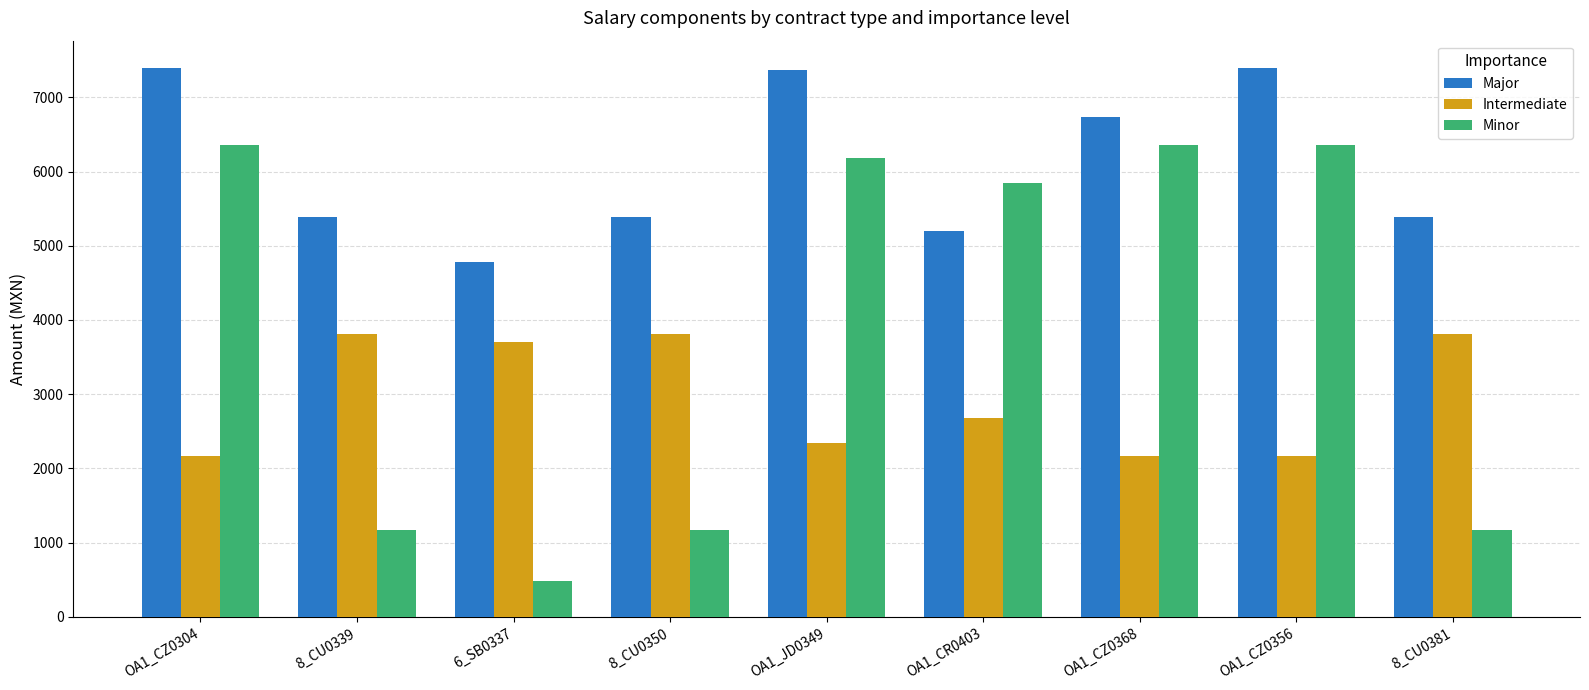

What are all the series names shown in the legend?

Major, Intermediate, Minor